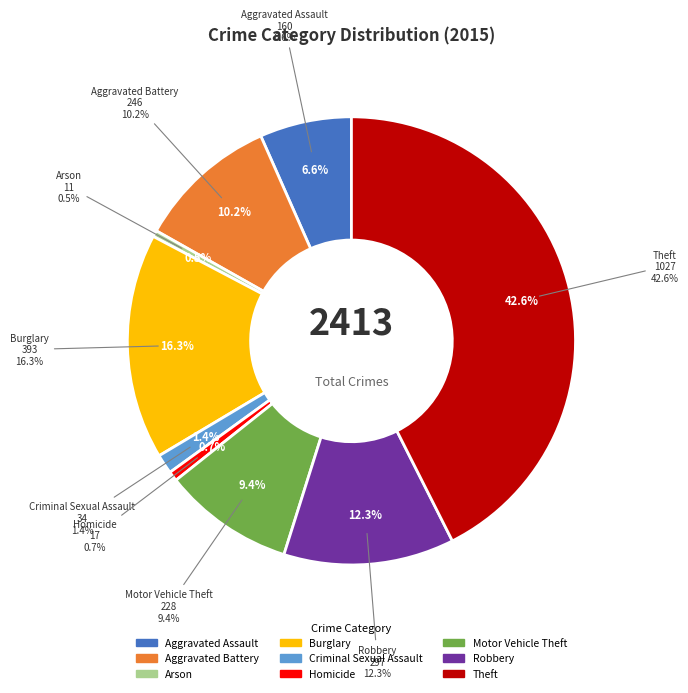

What percentage is NOT represented by Aggravated Assault?

93.4%